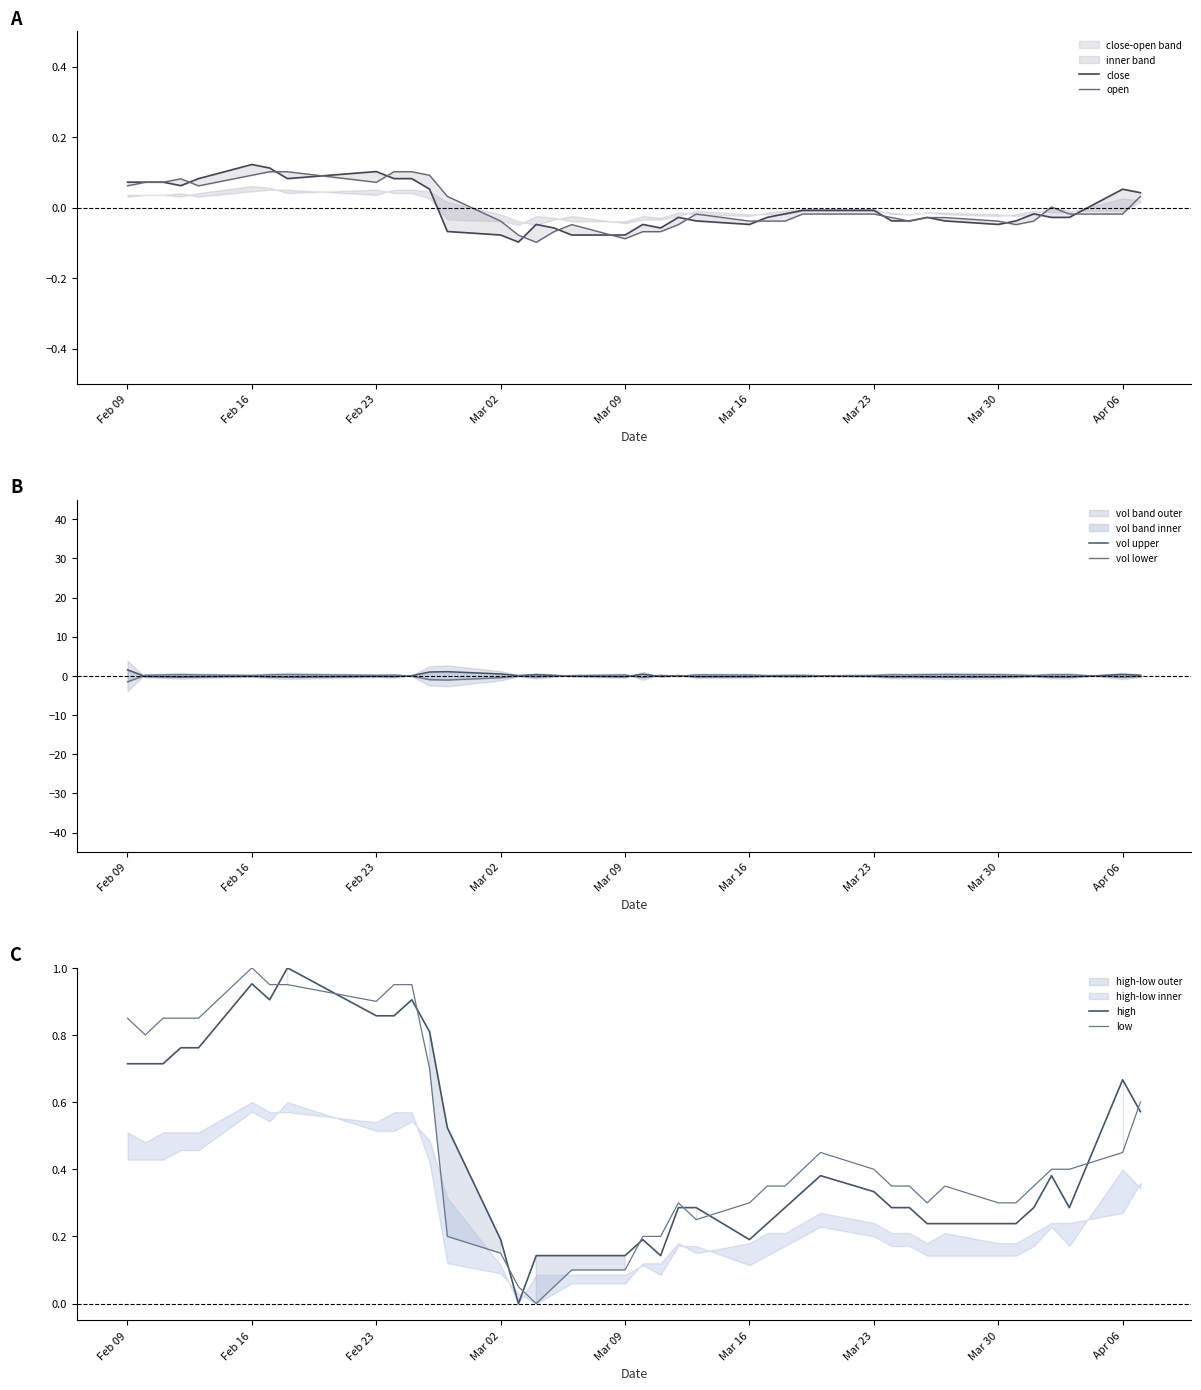

What is the minimum value shown in the chart?

-1.5